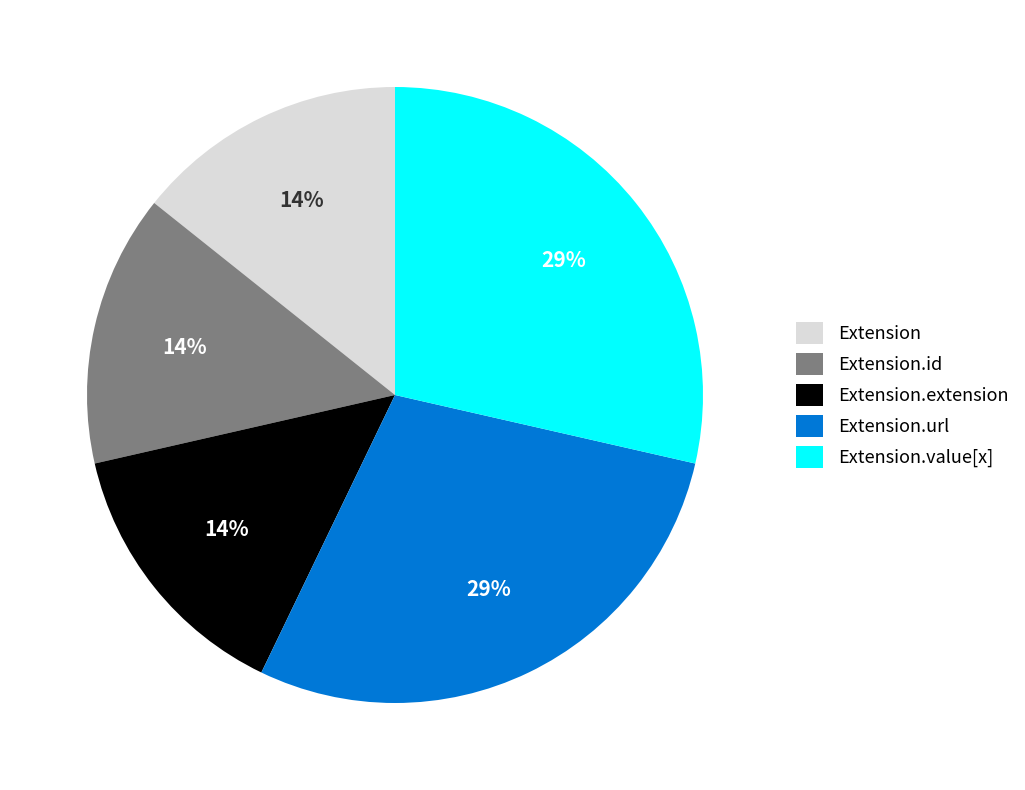

Is there a majority slice in this chart?

No